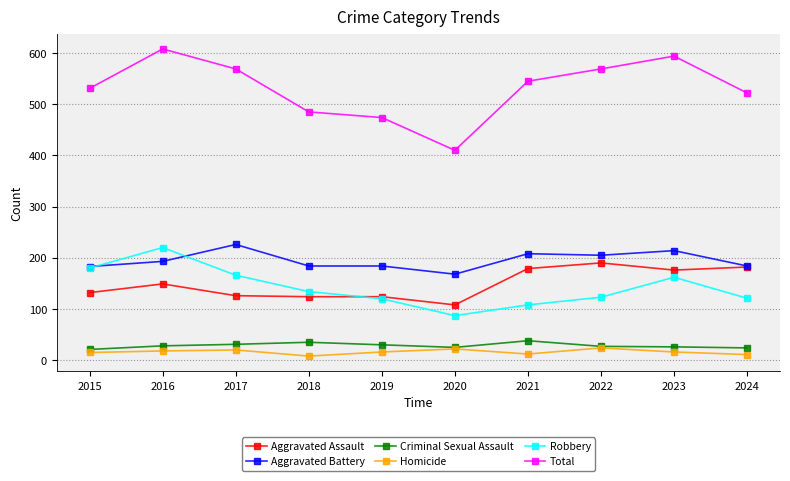

What is the difference between the Aggravated Assault values at 2018 and 2015?

8